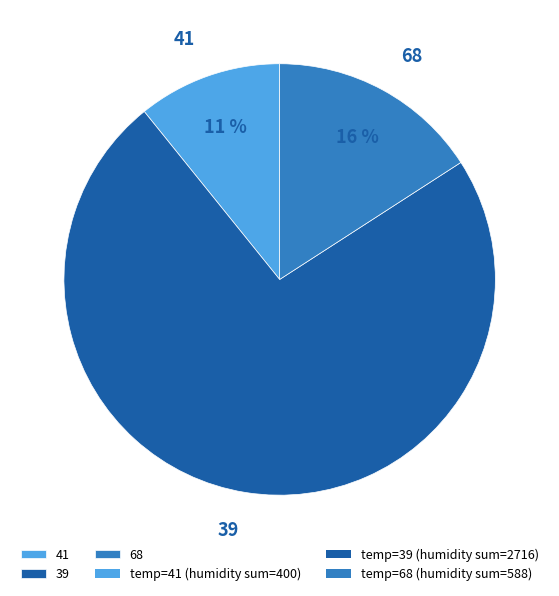

To the nearest percent, what is the average slice percentage?

33%